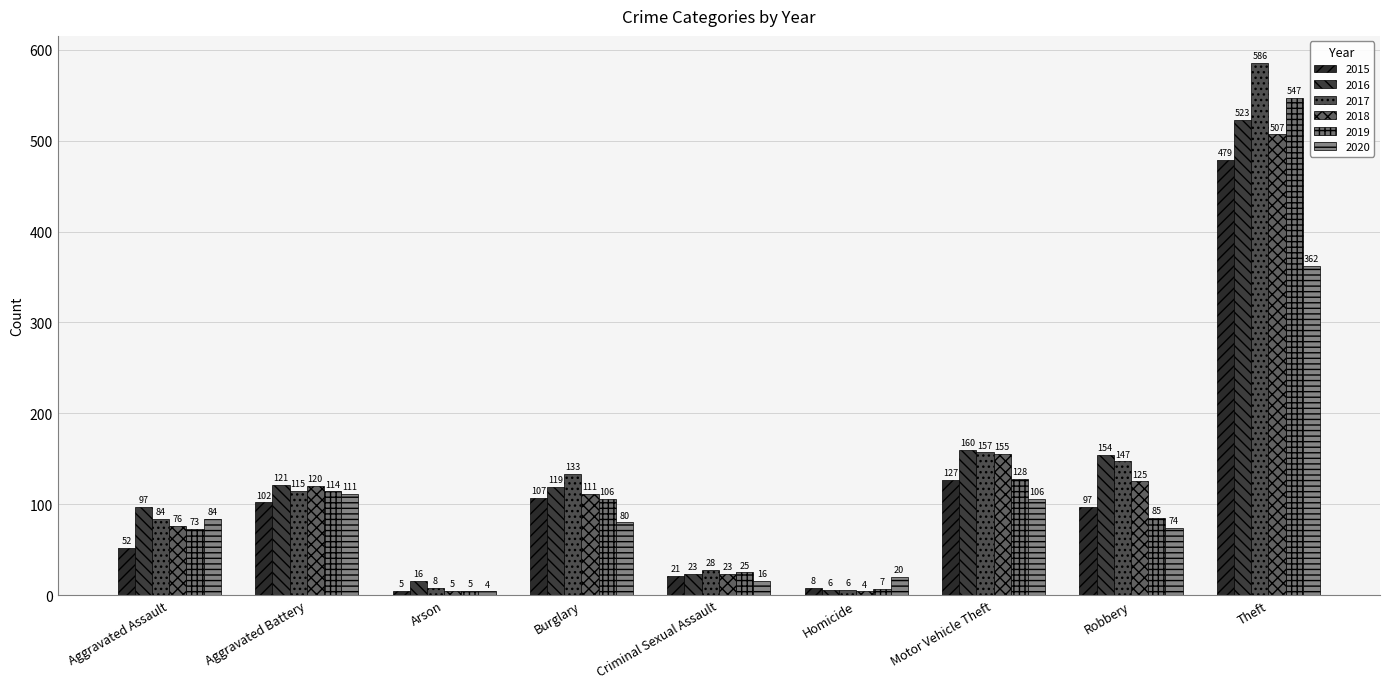

Are the bars grouped side by side (vs. stacked)?

Yes